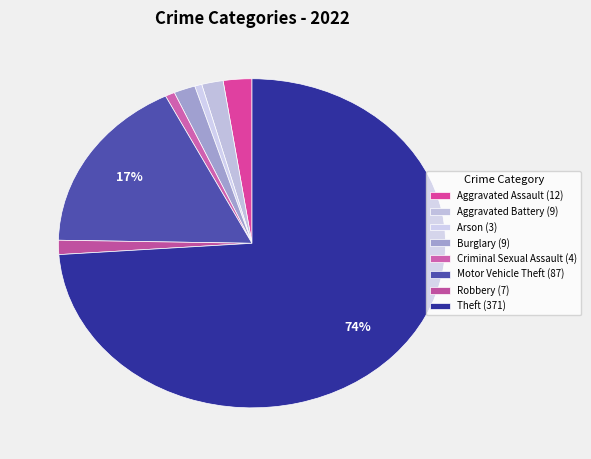

Which category has the biggest portion of the pie?

Theft